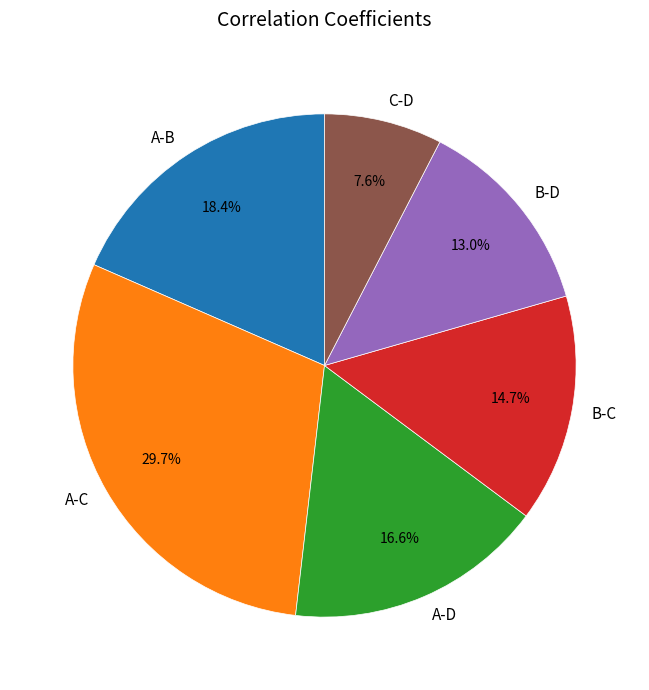

To the nearest percent, what portion does B-D represent?

13%